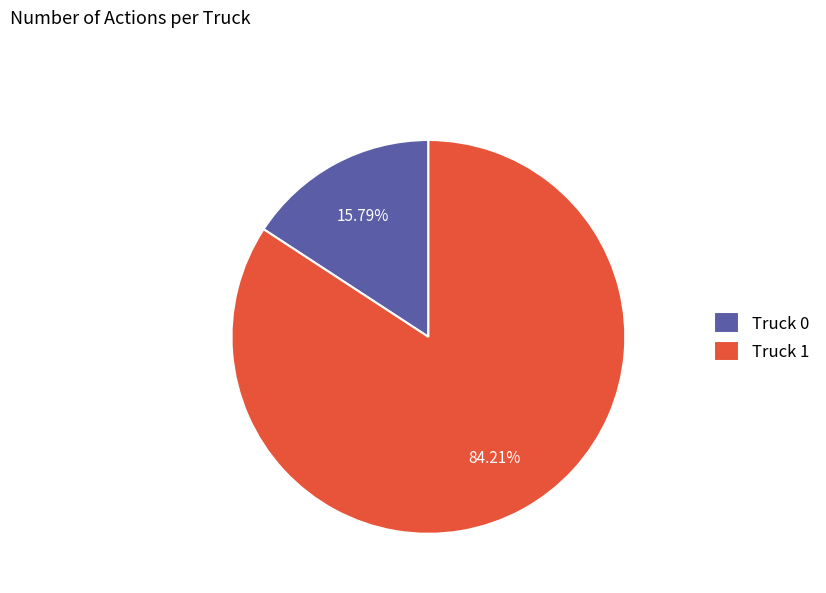

The Truck 1 slice represents 84% of the pie. True or false?

True